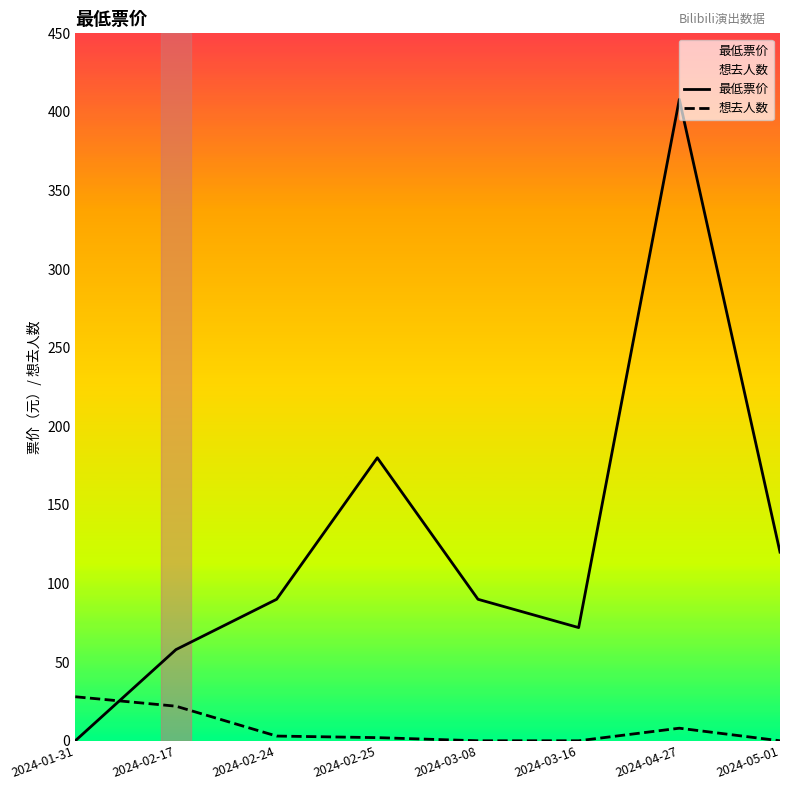

What position from the left is 2024-01-31?

1